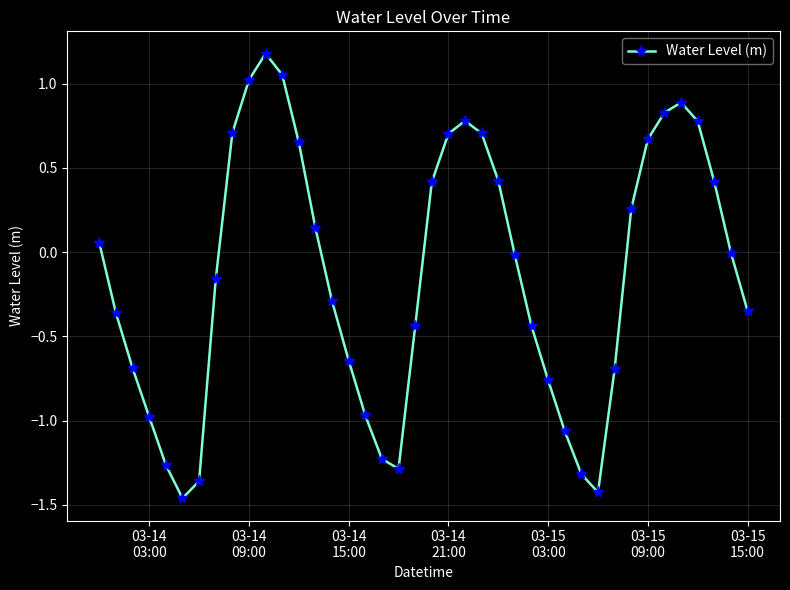

What is the sum of all values?

-5.5